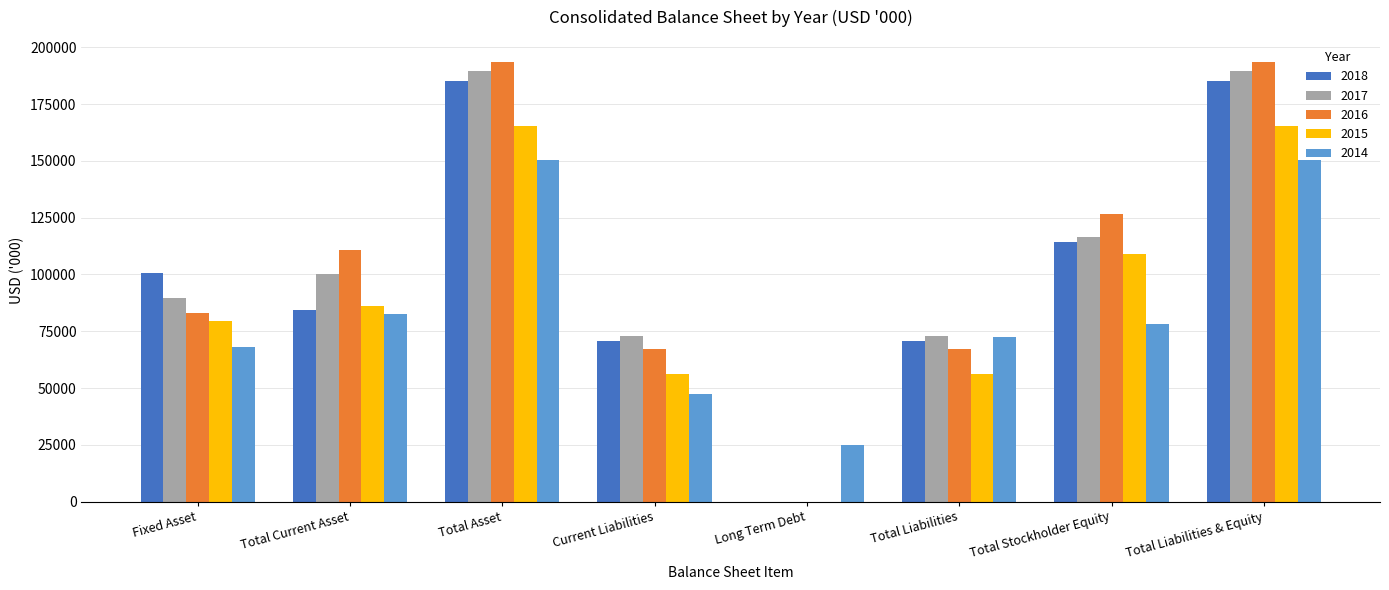

What is the average value of the 2017 series?

103929